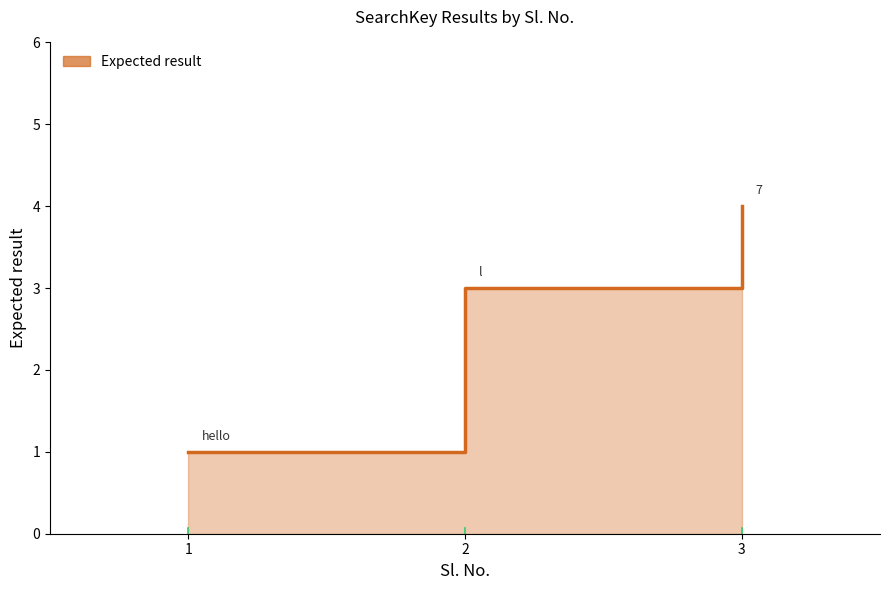

What is the ratio of the value at 2 to the value at 3?

0.8